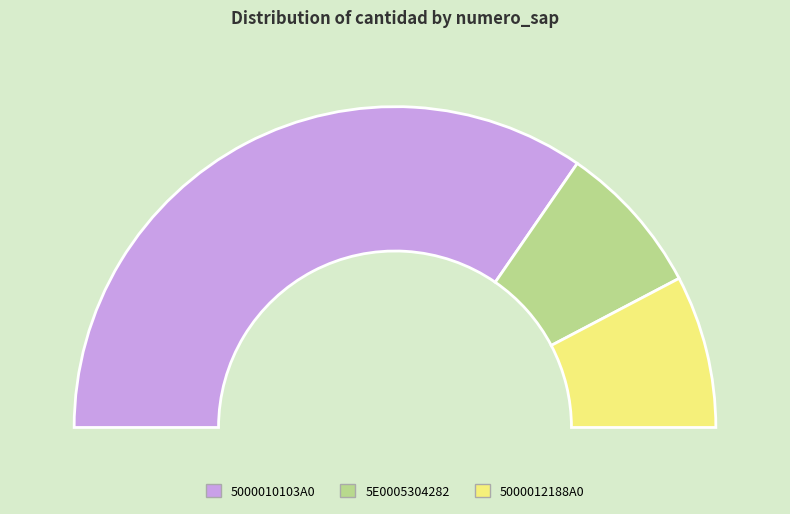

Is it true that 5000010103A0 is 56% of the pie?

False